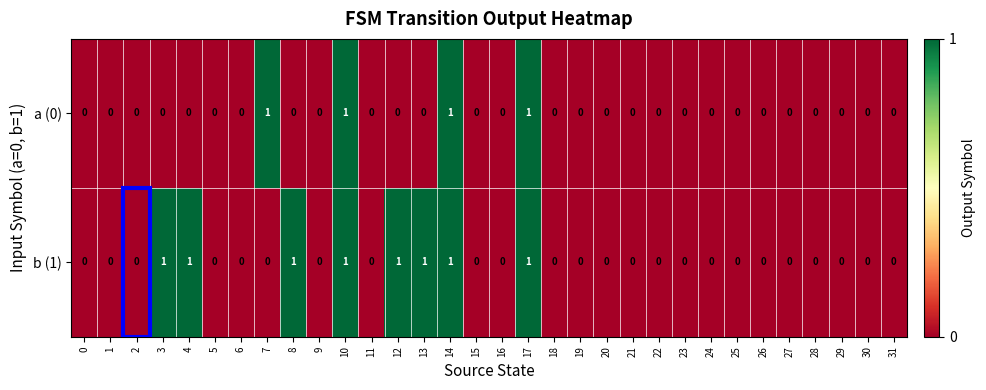

List the series in order of their overall mean, highest first.

b (1), a (0)